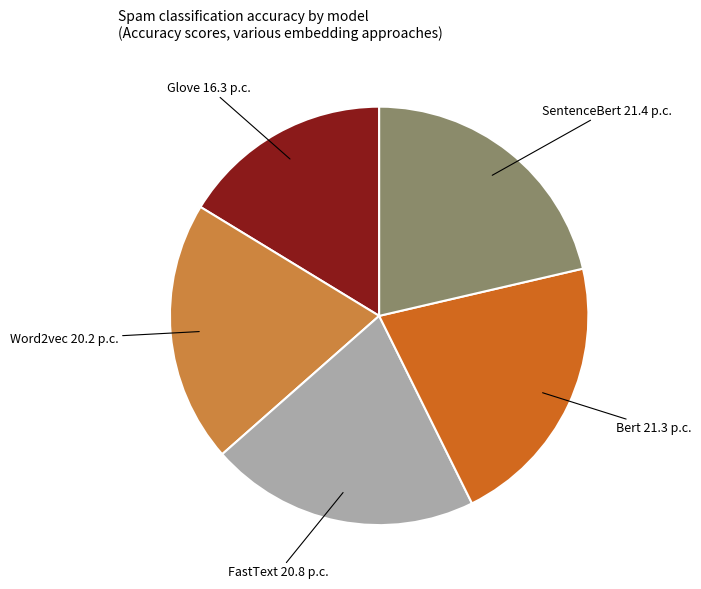

Is there a majority slice in this chart?

No